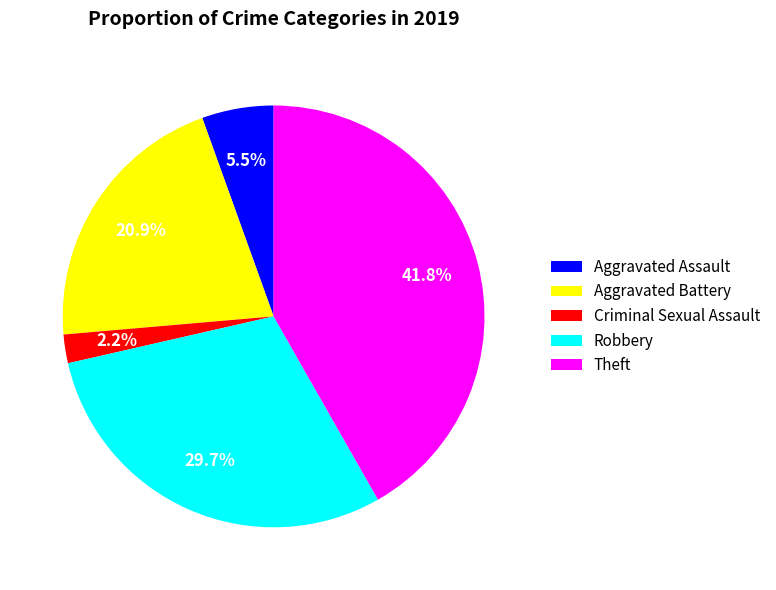

Which slice is the largest?

Theft